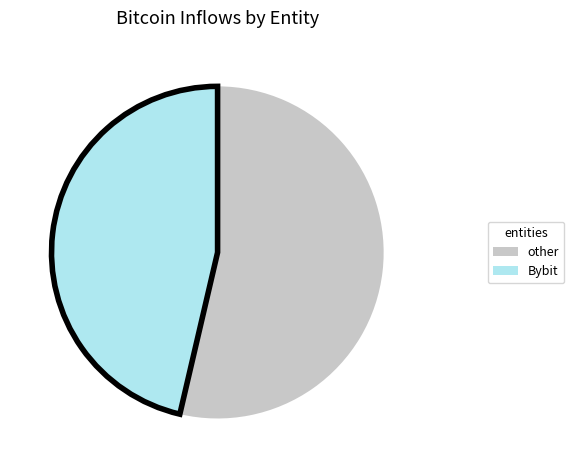

Is there a majority slice in this chart?

Yes